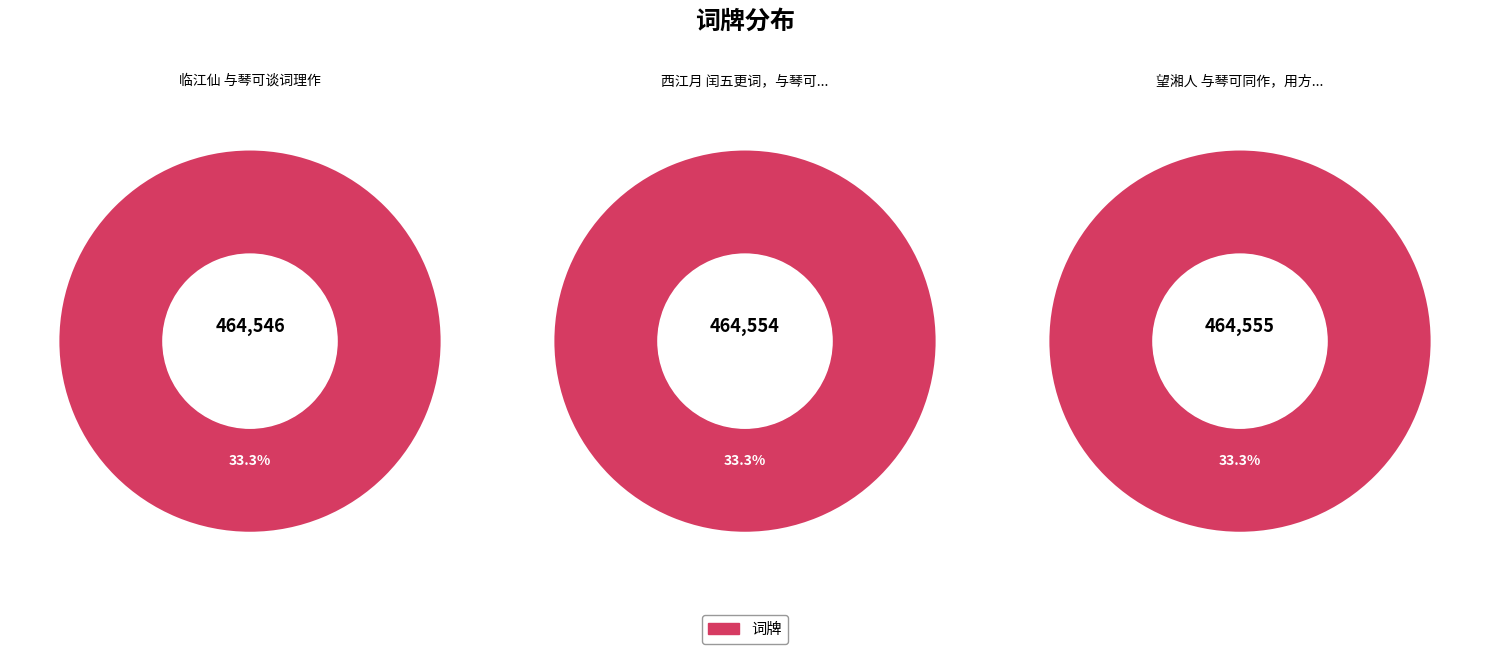

What percentage is NOT represented by 望湘人 与琴可同作，用方回韵?

66.7%